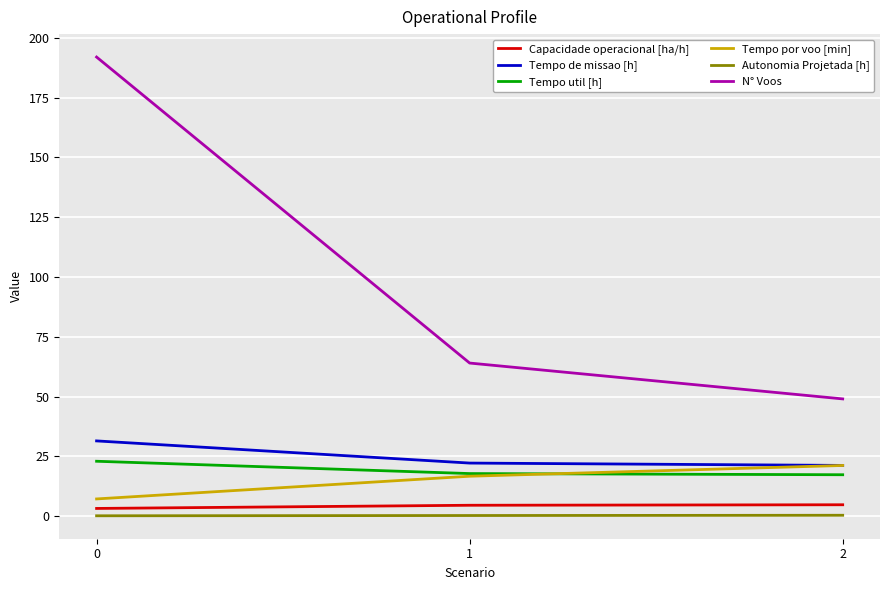

Which series has the largest total across all categories?

N° Voos